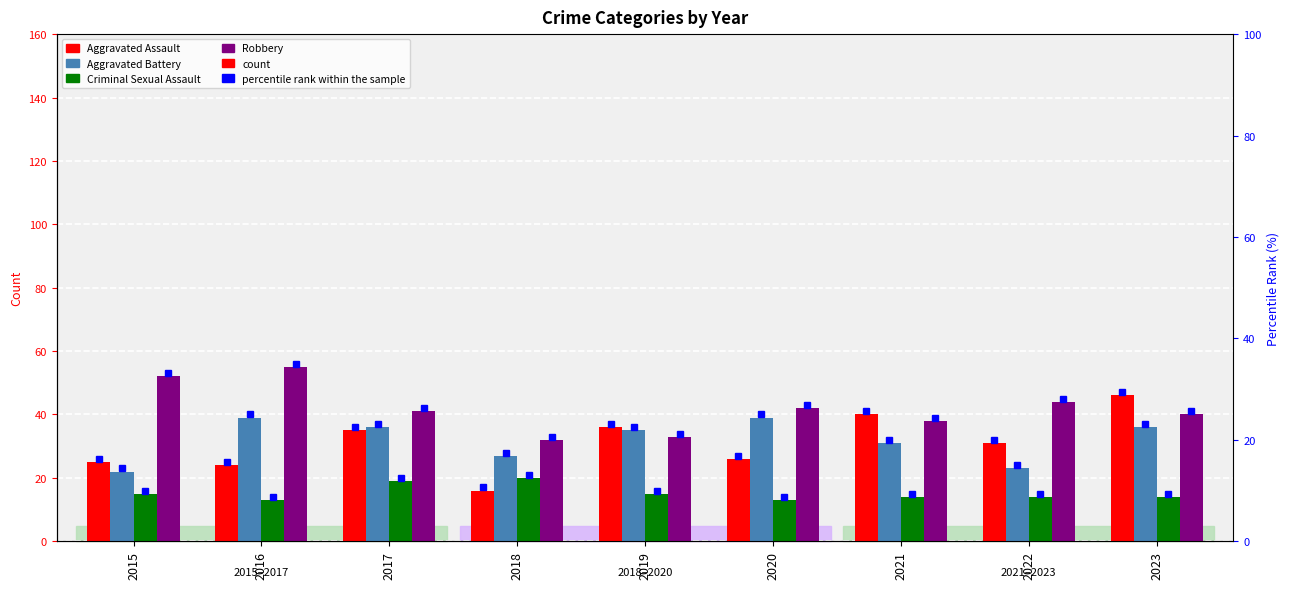

Reading left to right, list all the values displayed in this chart.

Aggravated Assault: 2015=25	2016=24	2017=35	2018=16	2019=36	2020=26	2021=40	2022=31	2023=46
Aggravated Battery: 2015=22	2016=39	2017=36	2018=27	2019=35	2020=39	2021=31	2022=23	2023=36
Criminal Sexual Assault: 2015=15	2016=13	2017=19	2018=20	2019=15	2020=13	2021=14	2022=14	2023=14
Robbery: 2015=52	2016=55	2017=41	2018=32	2019=33	2020=42	2021=38	2022=44	2023=40